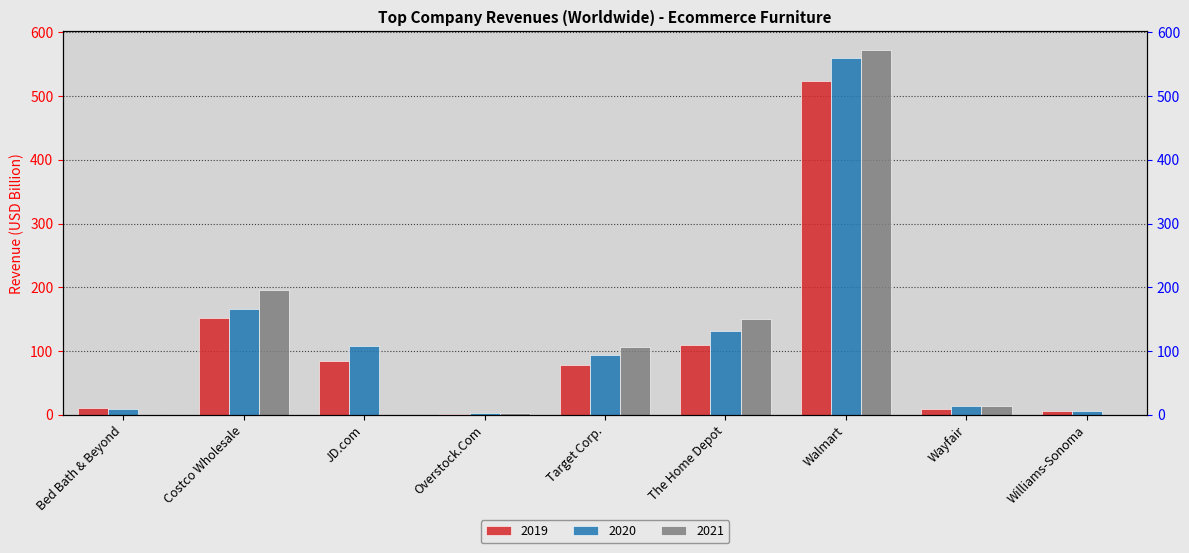

At which category does the chart reach its peak across all series?

Walmart